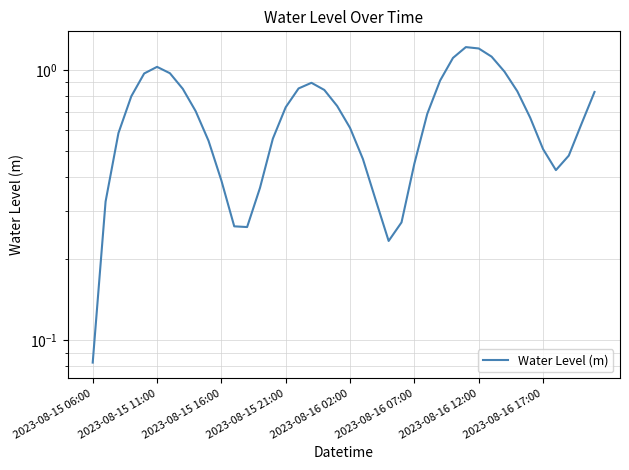

How many interior local valleys (lower than both neighbors) does the data have?

3